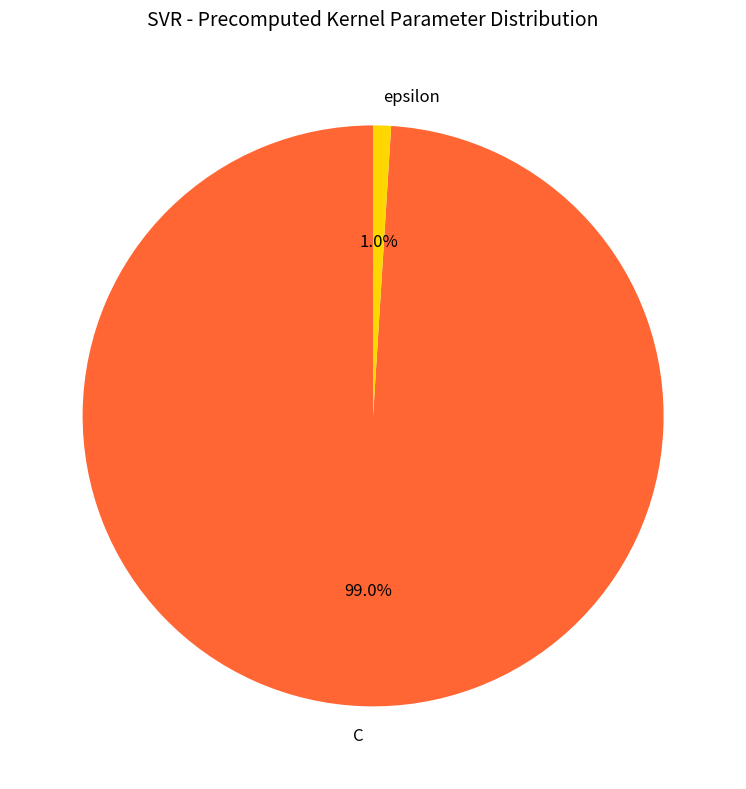

How many segments does this pie chart have?

2